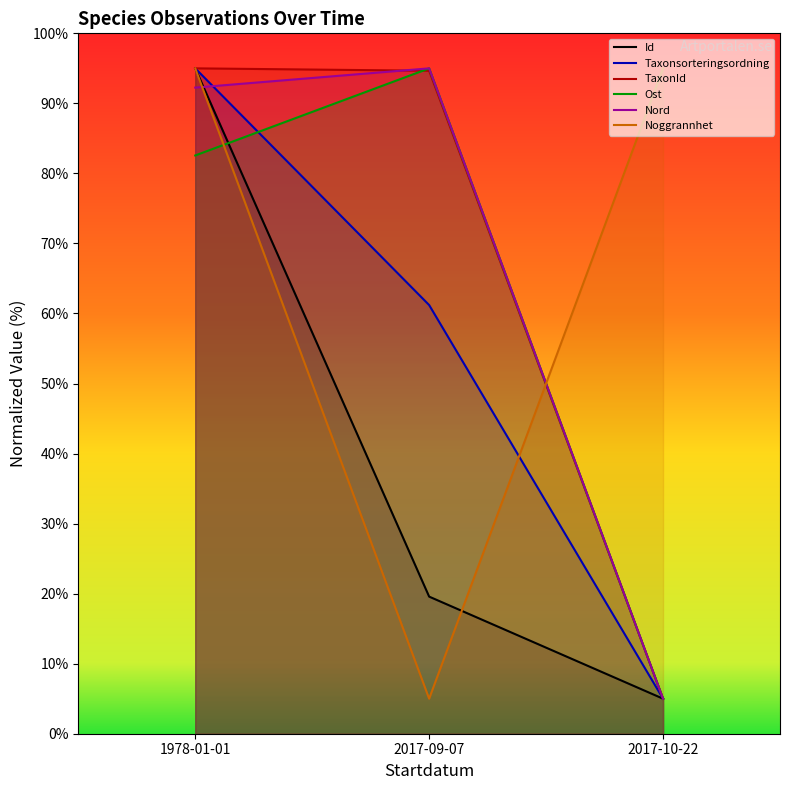

What is the label of the 2nd point from the right?

2017-09-07